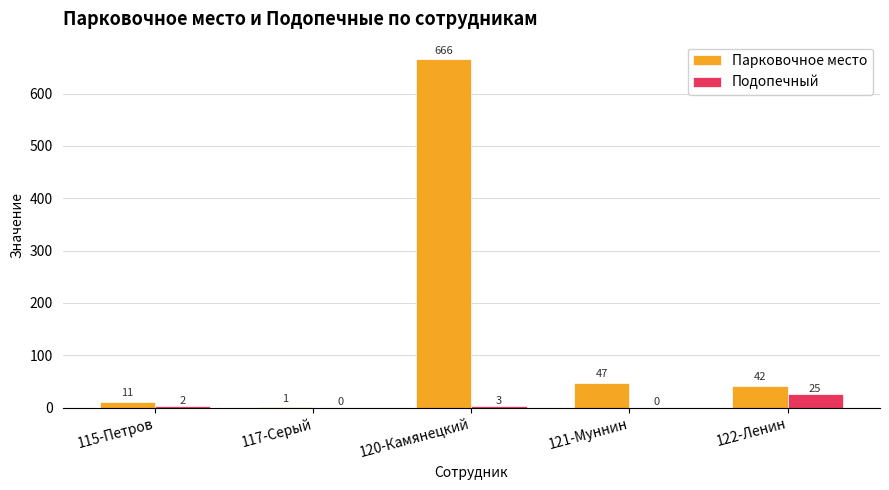

What value does the Подопечный series have at 122-Ленин?

25